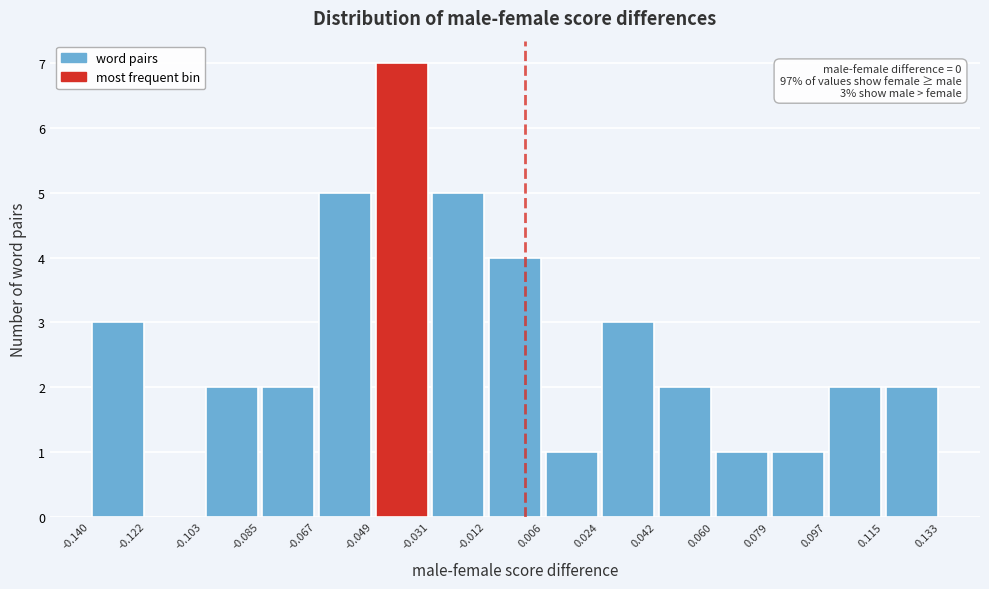

Which range on the x-axis has the tallest bar?

-0.049 to -0.031